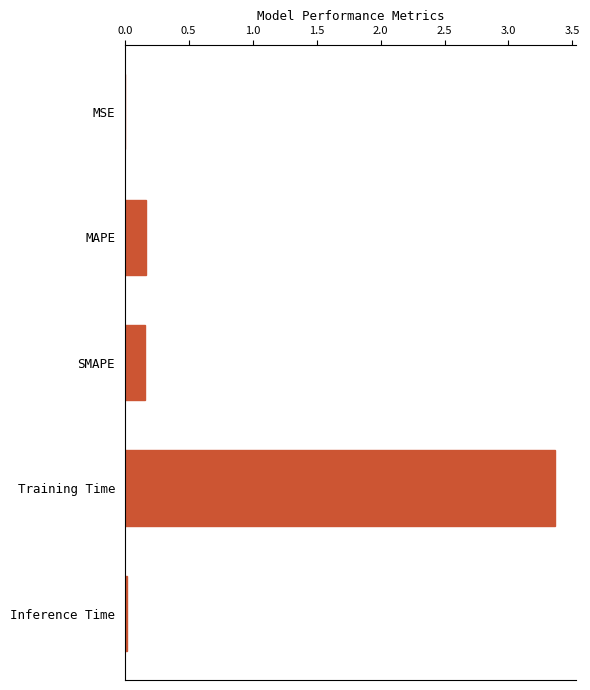

What is the sum of all values?

3.7